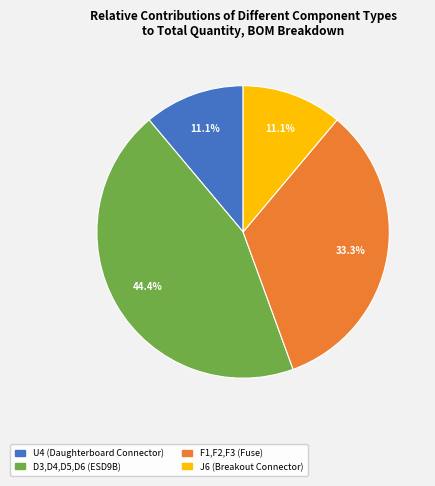

Approximately how many times larger is the value at D3,D4,D5,D6 (ESD9B) compared to U4 (Daughterboard Connector)?

4.0